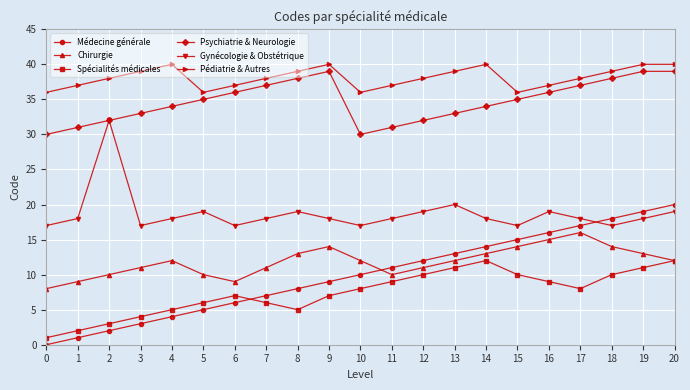

The Médecine générale series shows 7 at 20. True or false?

False